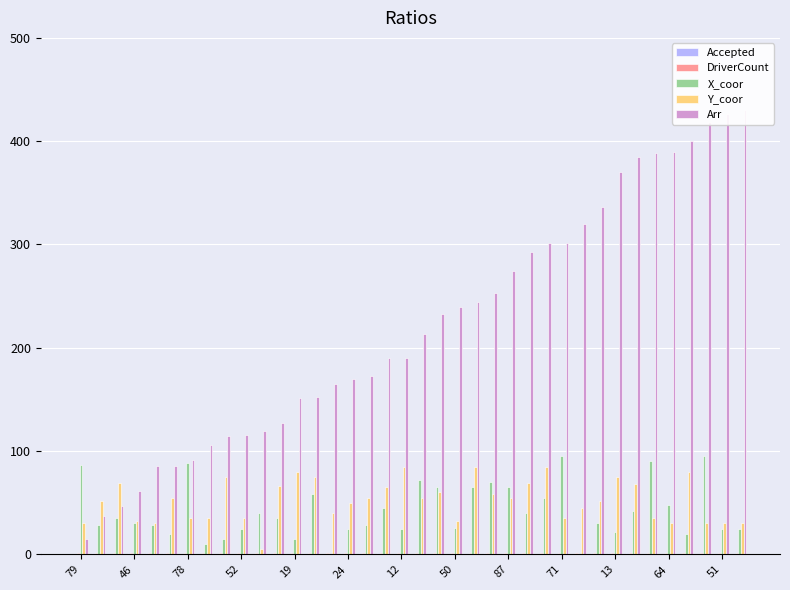

Does the chart contain any negative values?

No